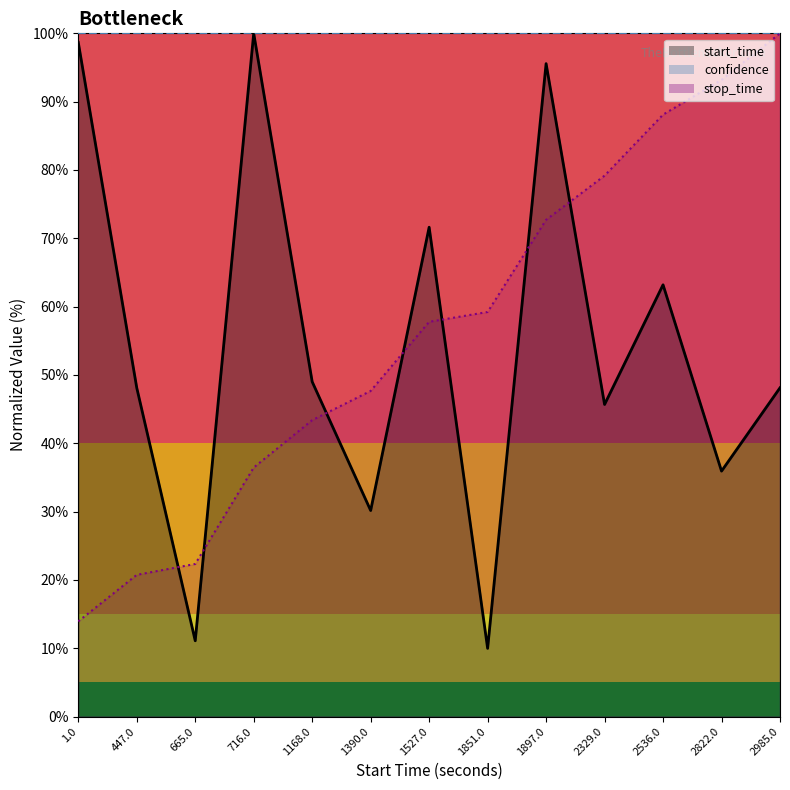

What position from the right is 2536.0?

3